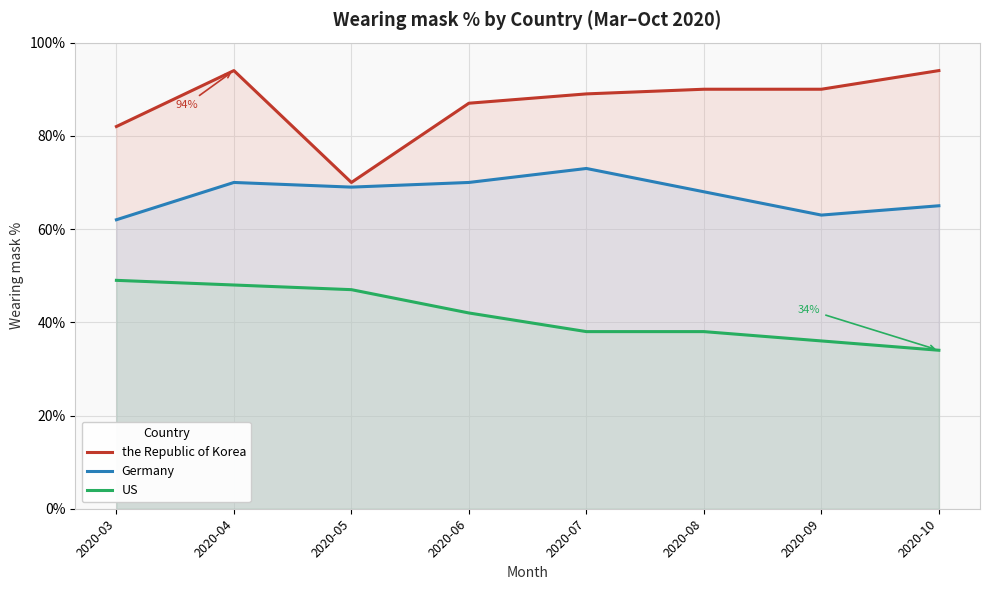

Where is the first local minimum for Germany?

2020-05